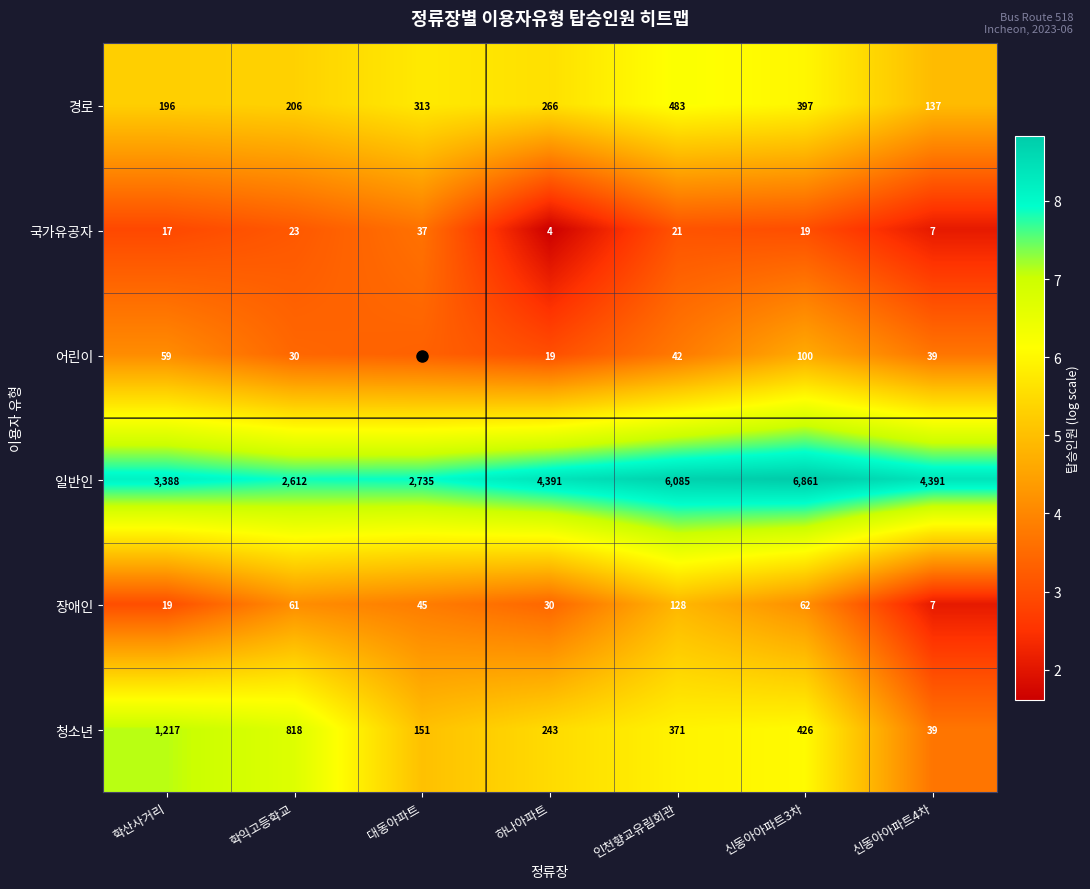

What is the difference between the highest and lowest values at 신동아아파트4차?

4384